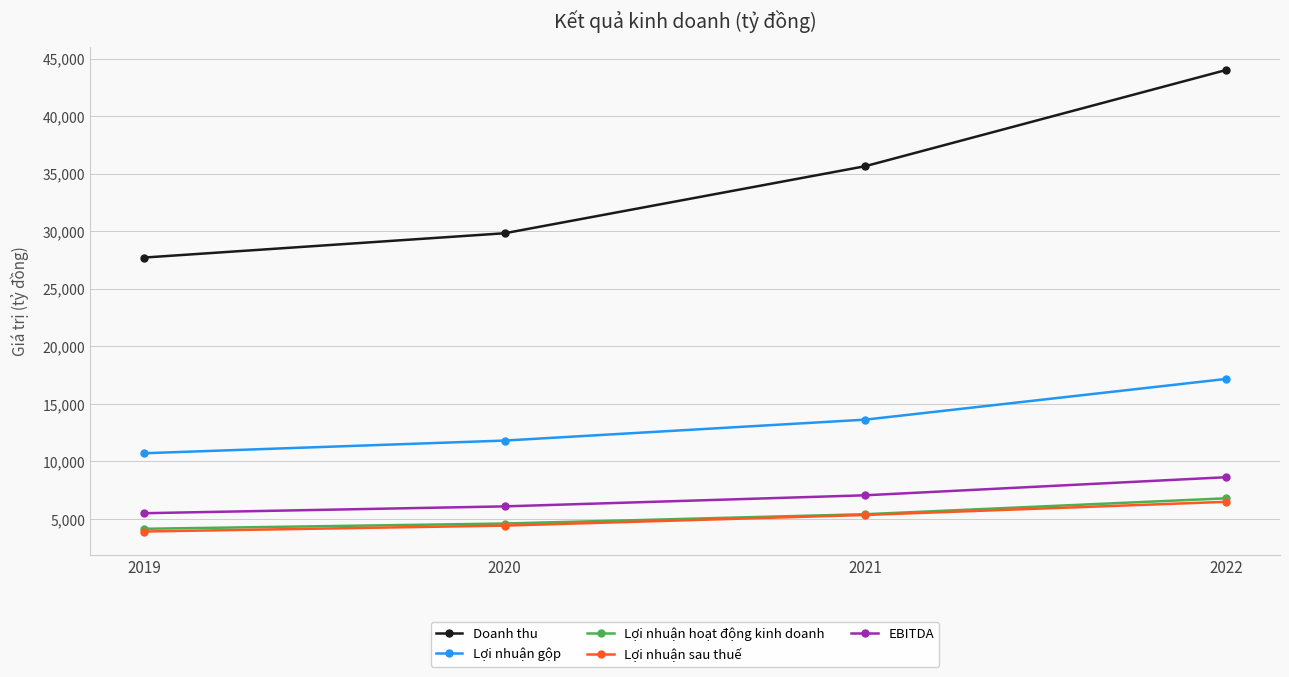

What is the minimum value for Doanh thu?

27717